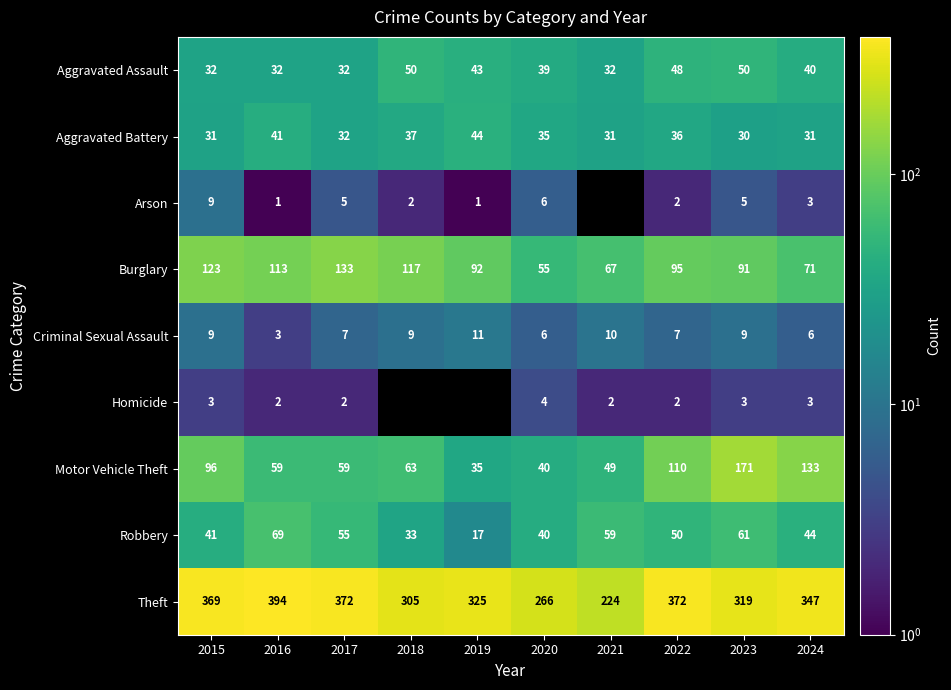

Is the value of Aggravated Assault at 2016 greater than the value of Arson at 2016?

Yes